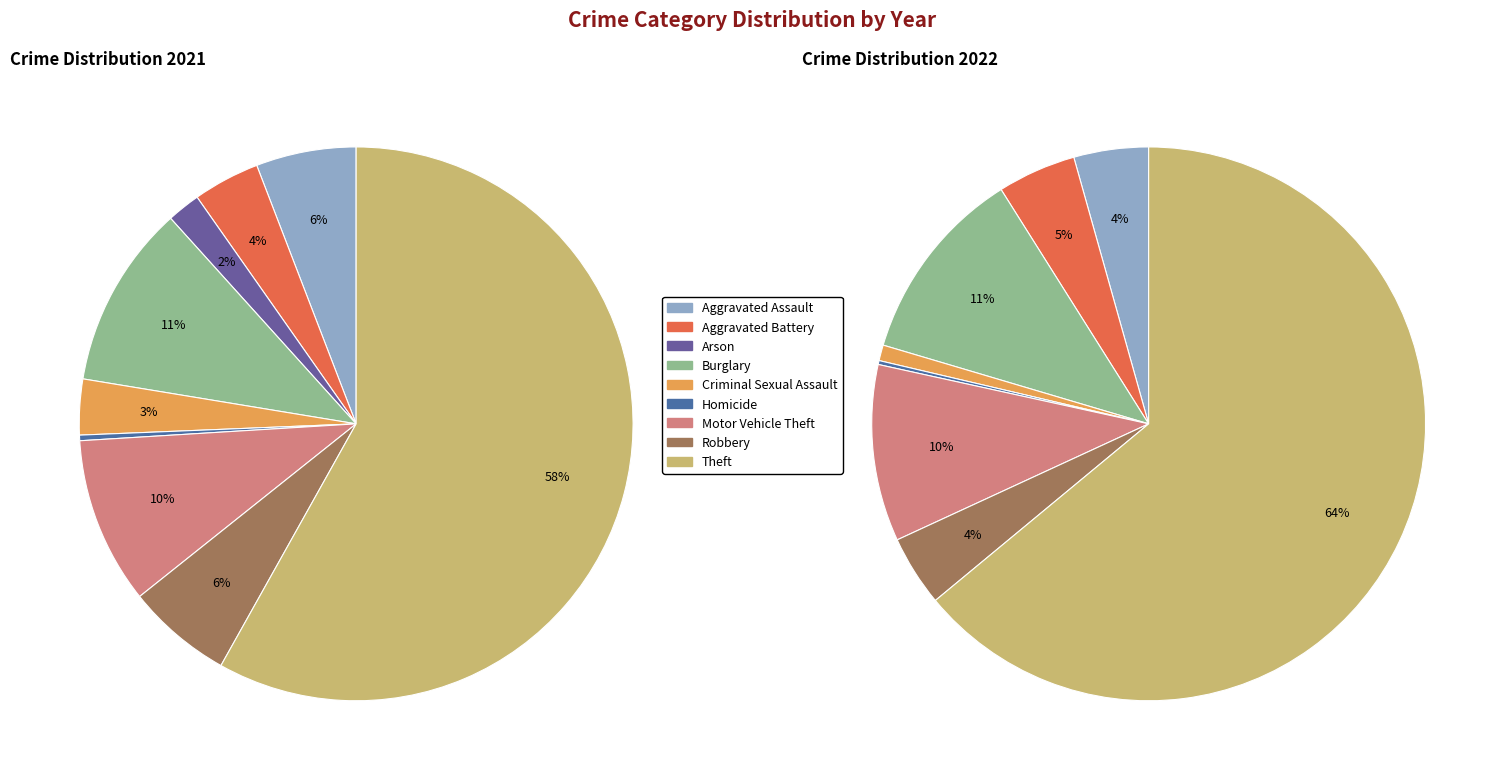

To the nearest percent, what is the difference between the 3 and 2 slice percentages?

9%